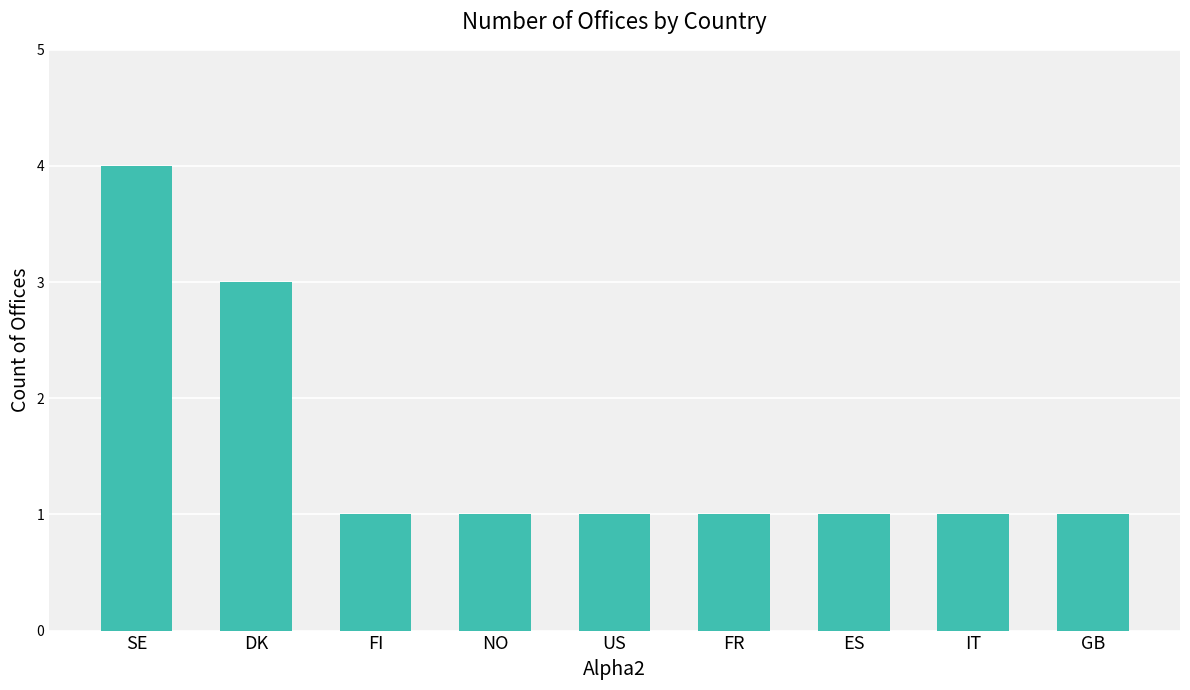

What is the difference between the maximum and minimum values?

3